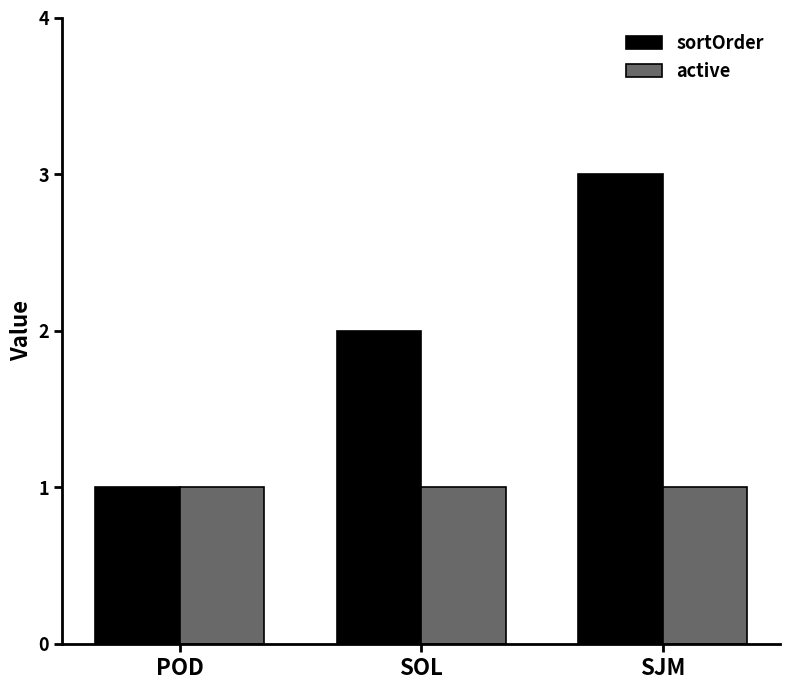

What is the sum of the active values at SJM and SOL?

2